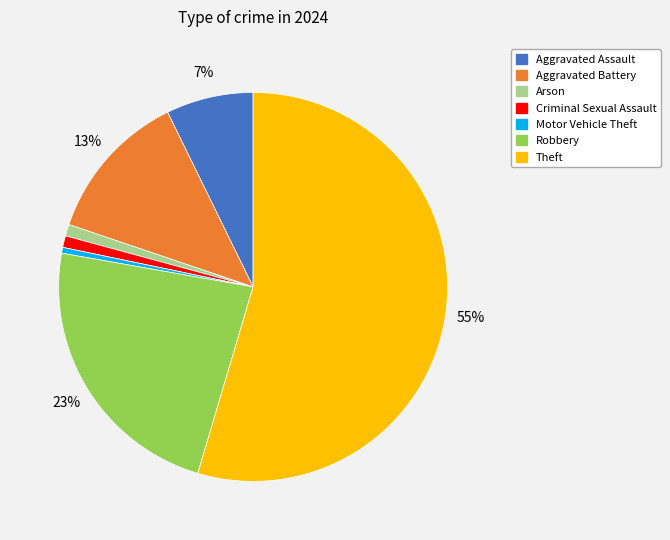

To the nearest percent, what is the average slice percentage?

14%